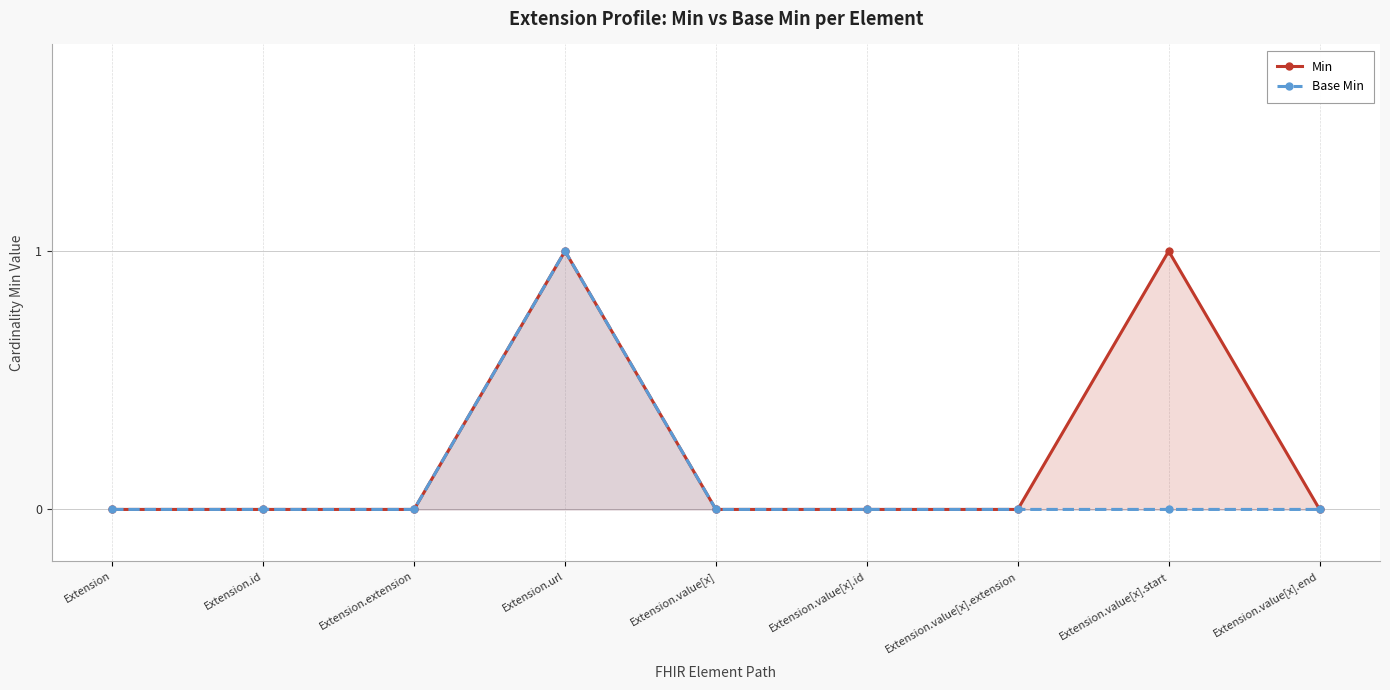

Is it true that Base Min equals 1 at Extension.url?

False